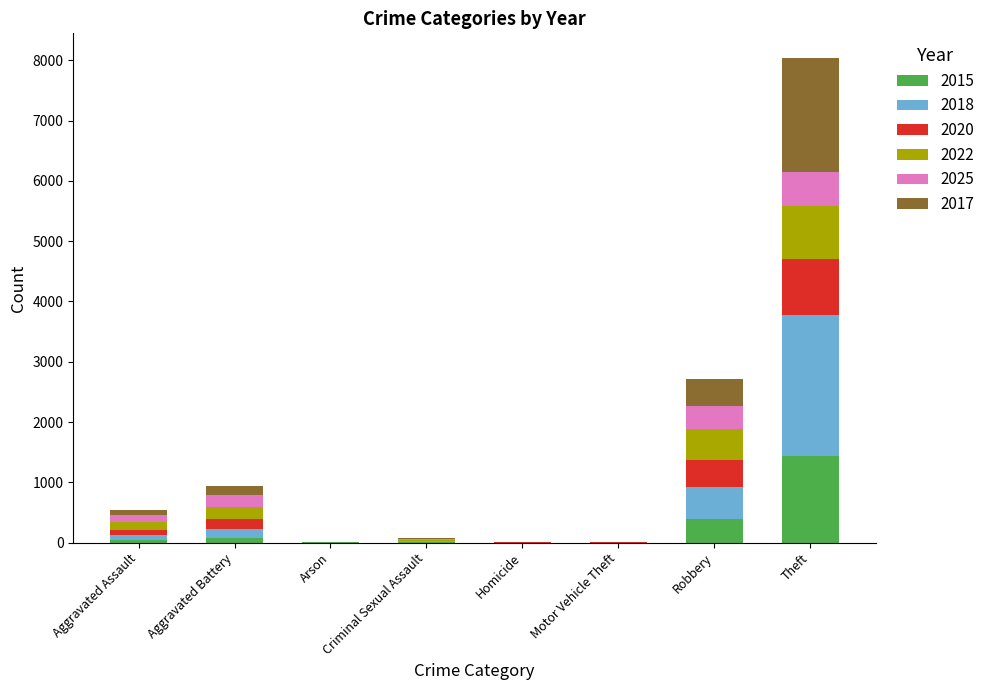

What is the highest value of the 2015 series?

1429